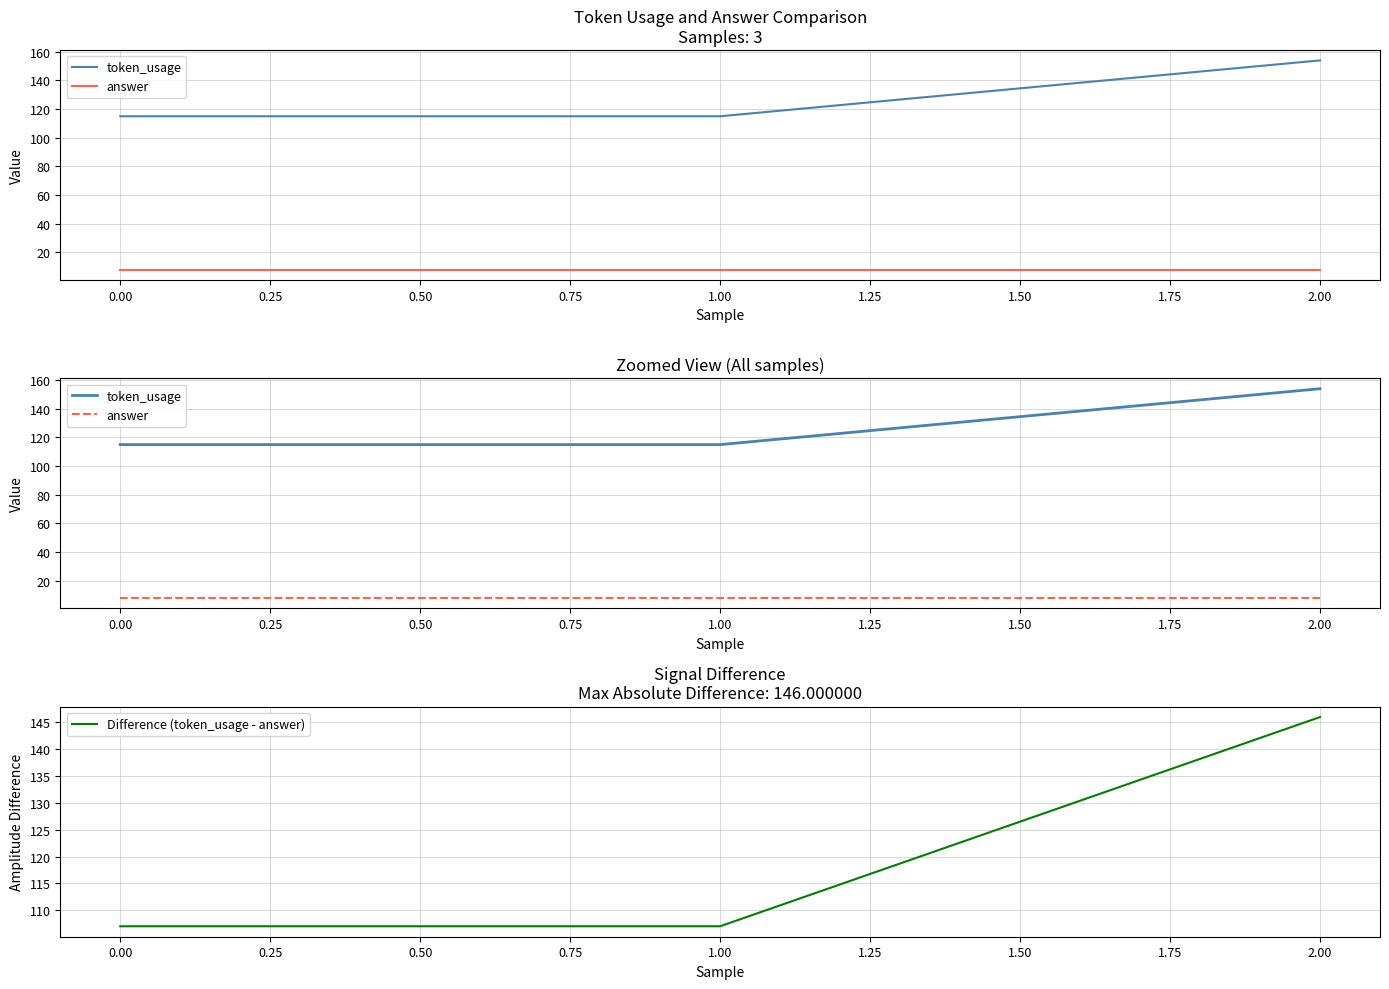

Which series has the largest total across all categories?

token_usage